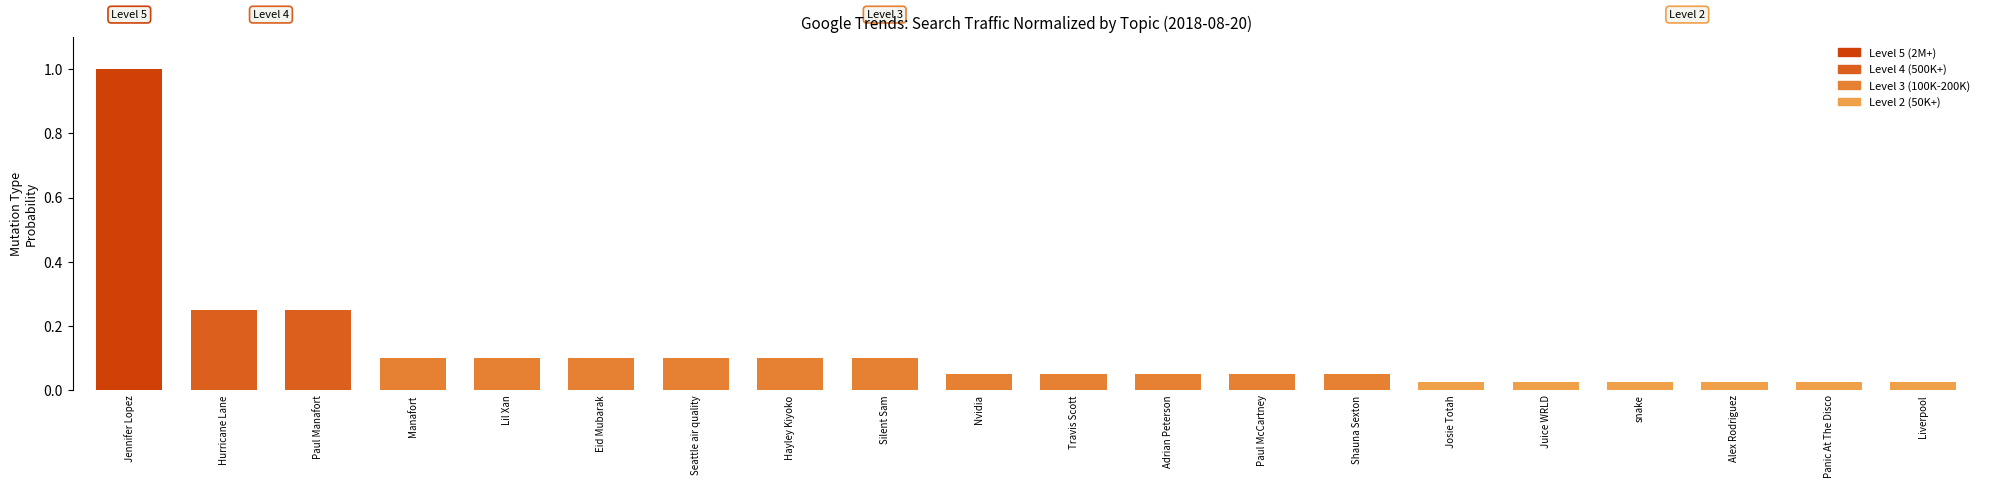

How many distinct data groups are displayed?

1